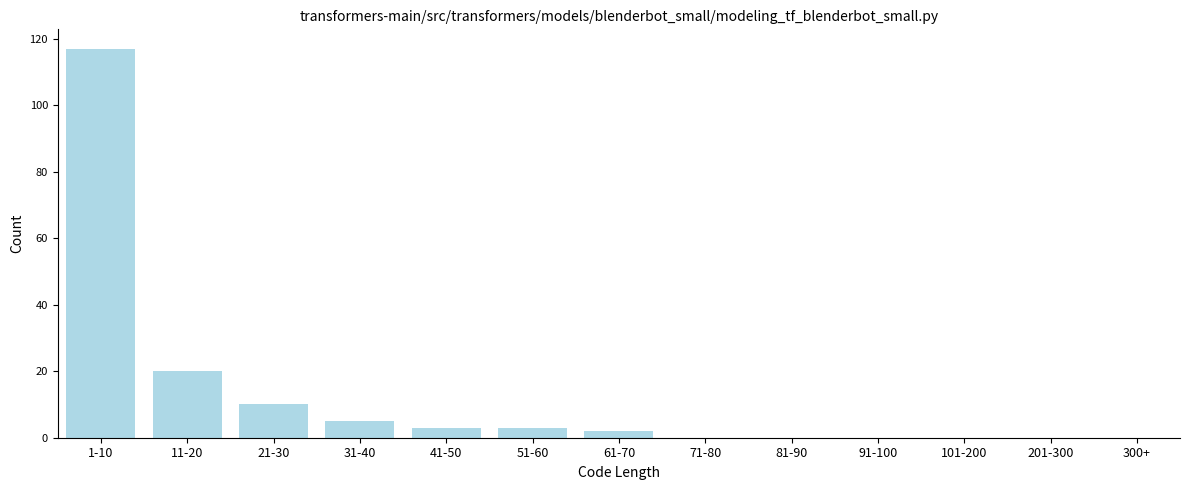

Reading left to right, extract all data points from this chart.

1-10=117	11-20=20	21-30=10	31-40=5	41-50=3	51-60=3	61-70=2	71-80=0	81-90=0	91-100=0	101-200=0	201-300=0	300+=0